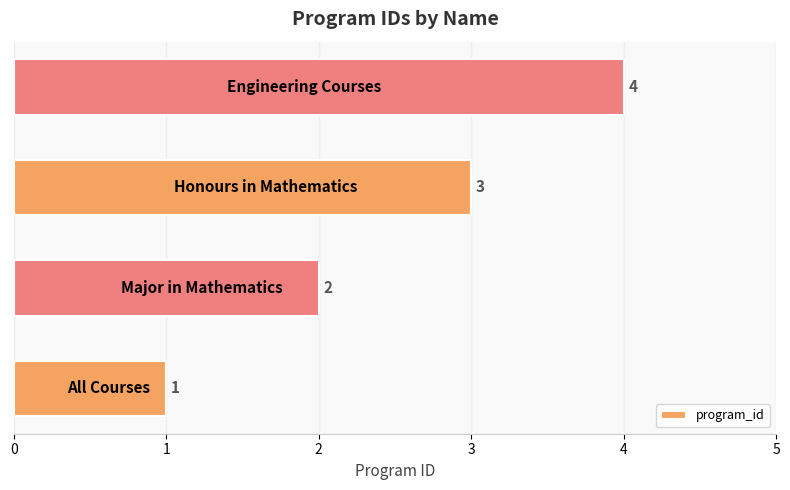

How many bars are there in total?

4